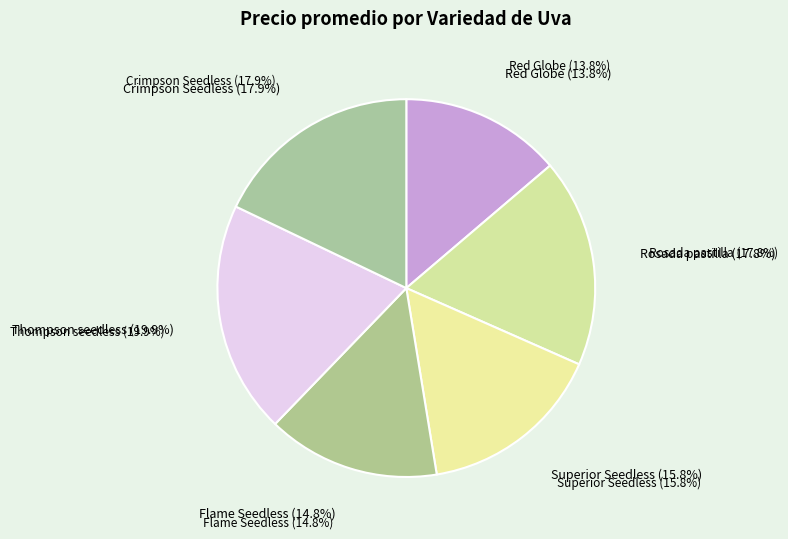

Does any single category account for the majority?

No